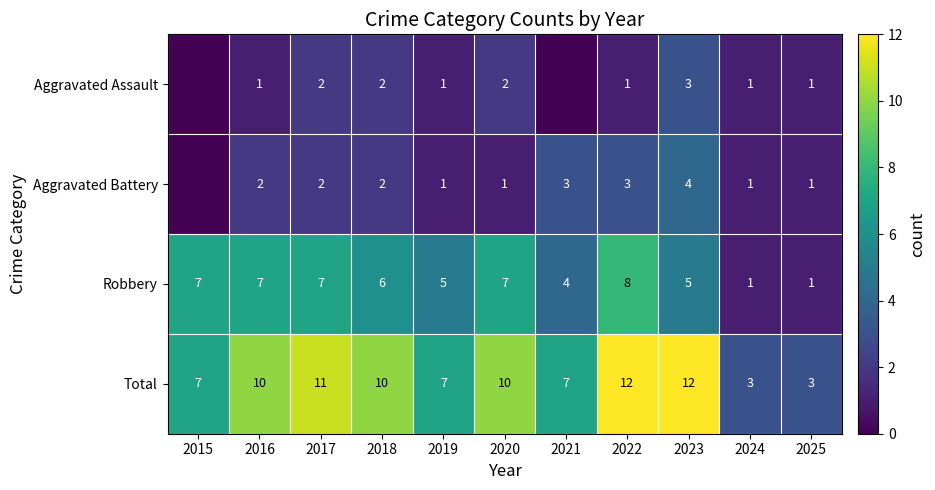

Is the value of Total at 2025 greater than the value of Aggravated Battery at 2018?

Yes